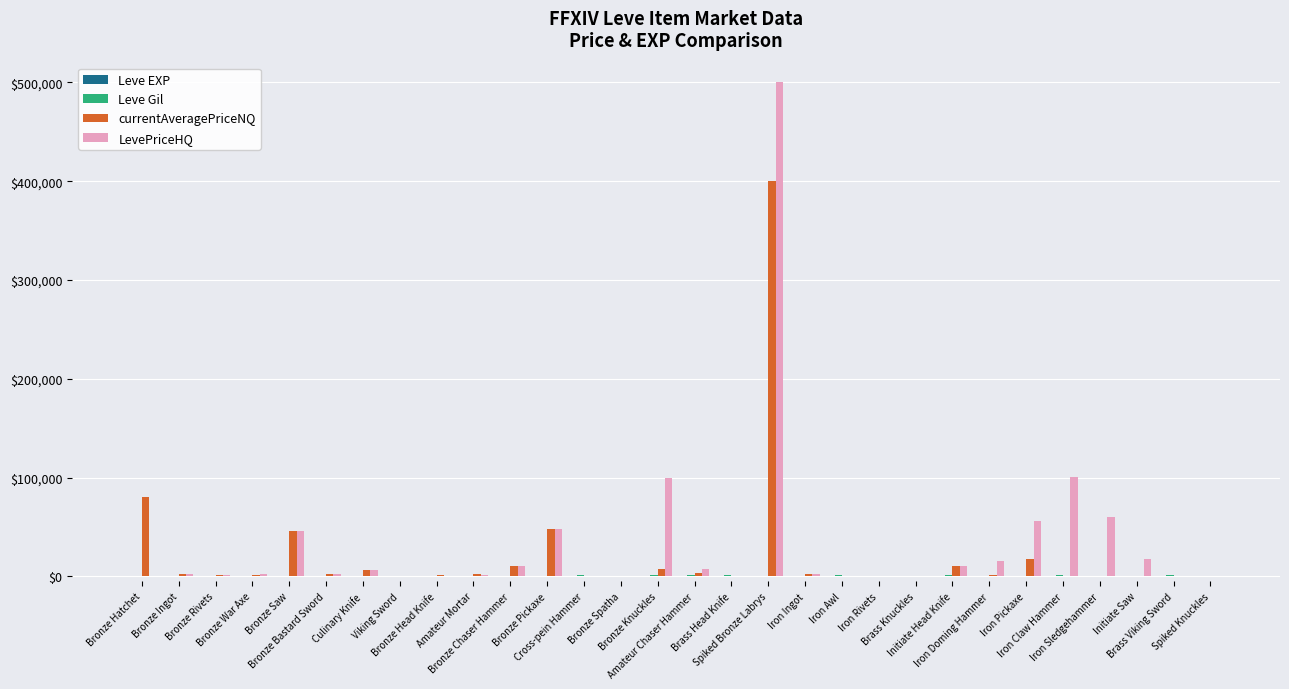

Count the number of data series in this chart.

4